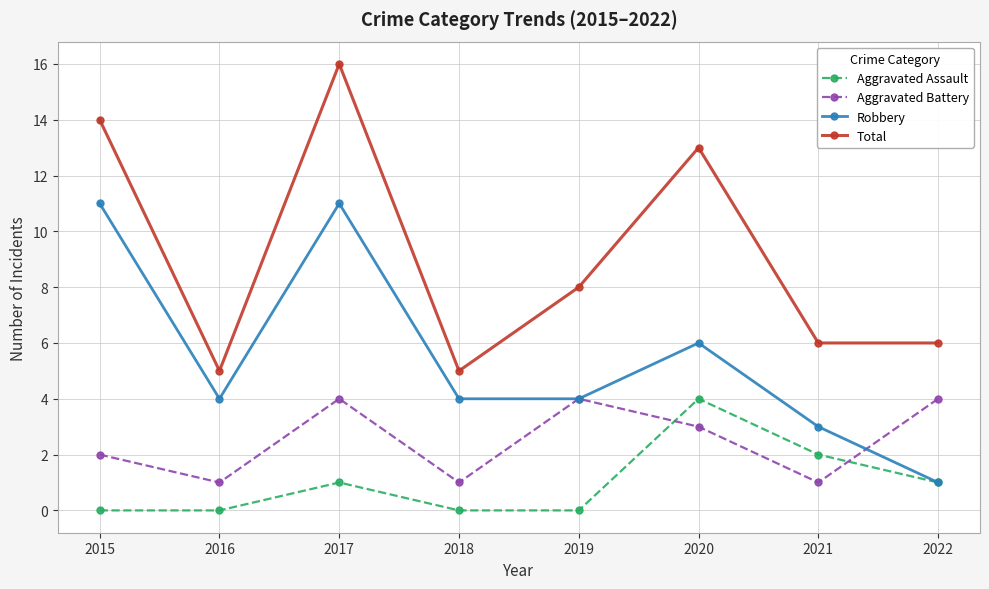

Which series has the largest range (max minus min)?

Total